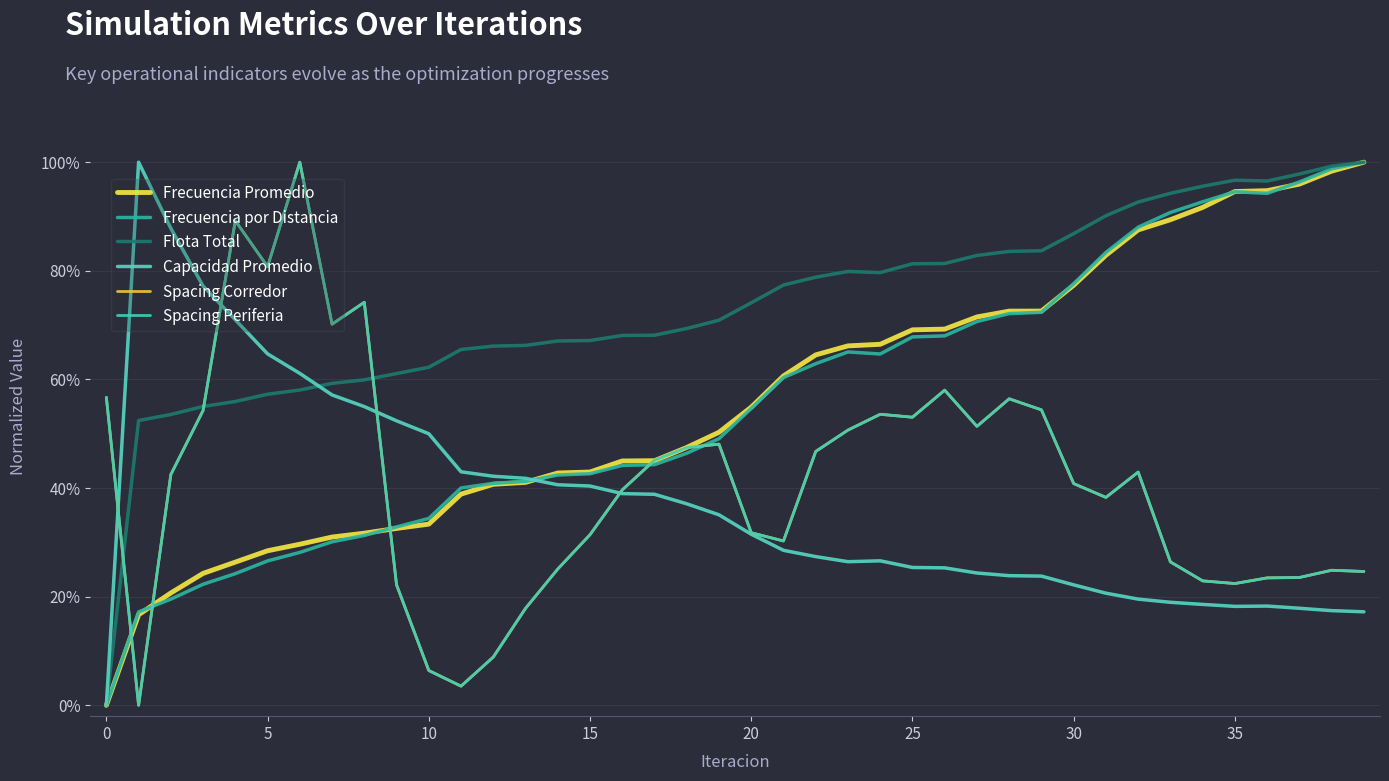

Reading left to right, extract all data points from this chart.

Frecuencia Promedio: 0.0	0.2	0.2	0.2	0.3	0.3	0.3	0.3	0.3	0.3	0.3	0.4	0.4	0.4	0.4	0.4	0.4	0.5	0.5	0.5	0.5	0.6	0.6	0.7	0.7	0.7	0.7	0.7	0.7	0.7	0.8	0.8	0.9	0.9	0.9	0.9	0.9	1.0	1.0	1.0
Frecuencia por Distancia: 0.0	0.2	0.2	0.2	0.2	0.3	0.3	0.3	0.3	0.3	0.3	0.4	0.4	0.4	0.4	0.4	0.4	0.4	0.5	0.5	0.5	0.6	0.6	0.7	0.6	0.7	0.7	0.7	0.7	0.7	0.8	0.8	0.9	0.9	0.9	0.9	0.9	1.0	1.0	1.0
Flota Total: 0.0	0.5	0.5	0.6	0.6	0.6	0.6	0.6	0.6	0.6	0.6	0.7	0.7	0.7	0.7	0.7	0.7	0.7	0.7	0.7	0.7	0.8	0.8	0.8	0.8	0.8	0.8	0.8	0.8	0.8	0.9	0.9	0.9	0.9	1.0	1.0	1.0	1.0	1.0	1.0
Capacidad Promedio: 0.0	1.0	0.9	0.8	0.7	0.6	0.6	0.6	0.5	0.5	0.5	0.4	0.4	0.4	0.4	0.4	0.4	0.4	0.4	0.4	0.3	0.3	0.3	0.3	0.3	0.3	0.3	0.2	0.2	0.2	0.2	0.2	0.2	0.2	0.2	0.2	0.2	0.2	0.2	0.2
Spacing Corredor: 0.6	0.0	0.4	0.5	0.9	0.8	1.0	0.7	0.7	0.2	0.1	0.0	0.1	0.2	0.3	0.3	0.4	0.5	0.5	0.5	0.3	0.3	0.5	0.5	0.5	0.5	0.6	0.5	0.6	0.5	0.4	0.4	0.4	0.3	0.2	0.2	0.2	0.2	0.2	0.2
Spacing Periferia: 0.6	0.0	0.4	0.5	0.9	0.8	1.0	0.7	0.7	0.2	0.1	0.0	0.1	0.2	0.3	0.3	0.4	0.5	0.5	0.5	0.3	0.3	0.5	0.5	0.5	0.5	0.6	0.5	0.6	0.5	0.4	0.4	0.4	0.3	0.2	0.2	0.2	0.2	0.2	0.2